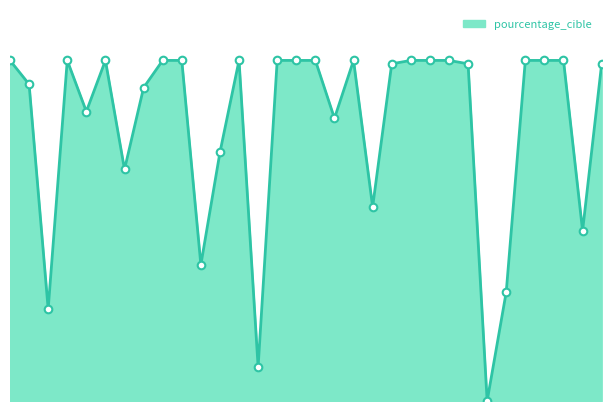

Is this an area chart (filled region under the line)?

Yes